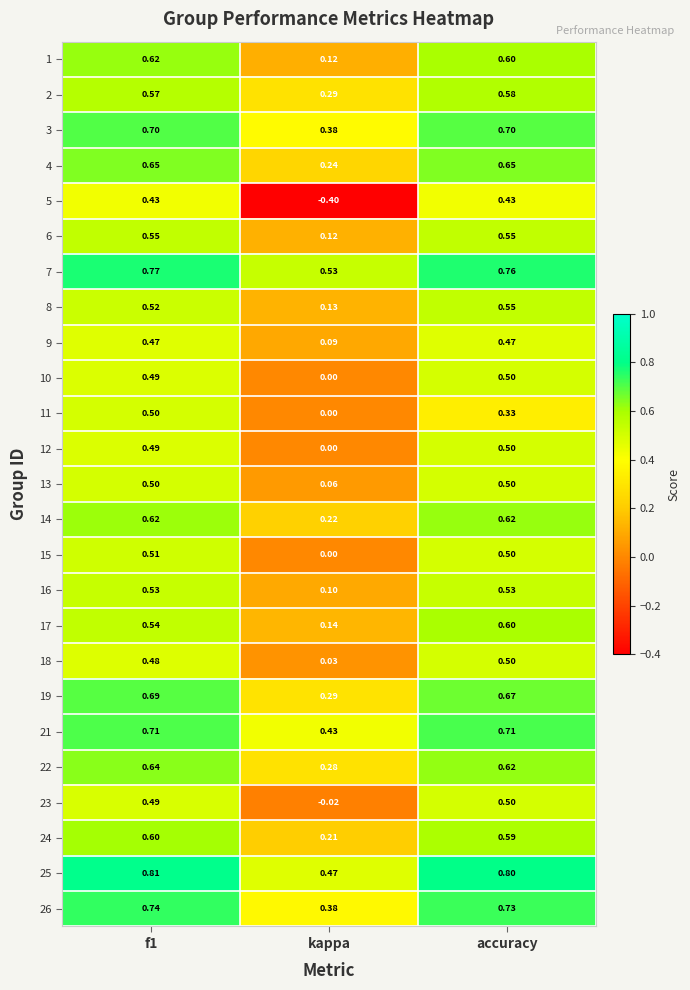

At which category does the chart reach its peak across all series?

f1